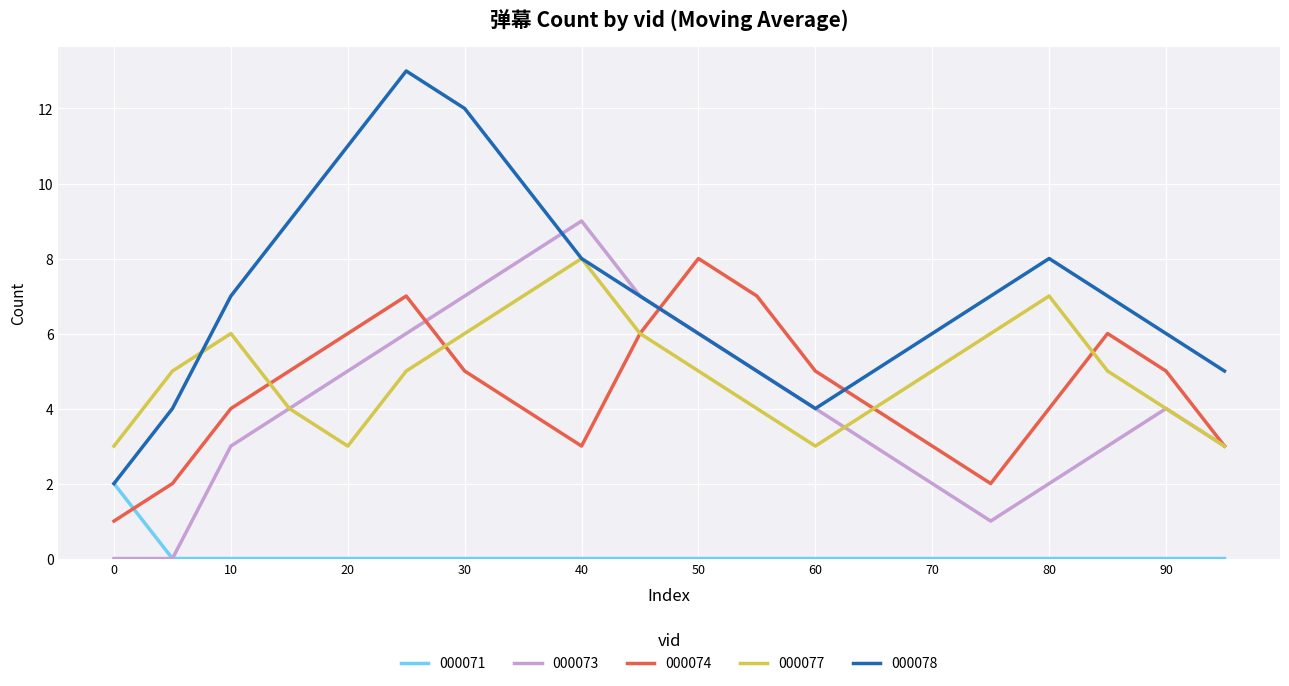

Which series has the largest total across all categories?

000078